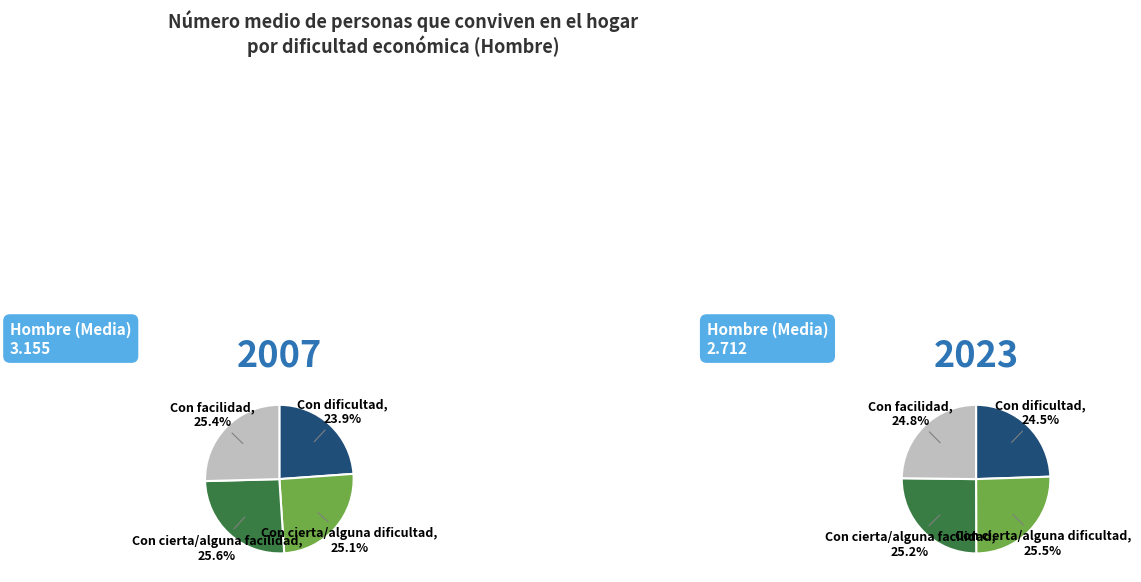

Is it true that 2 is 25% of the pie?

True